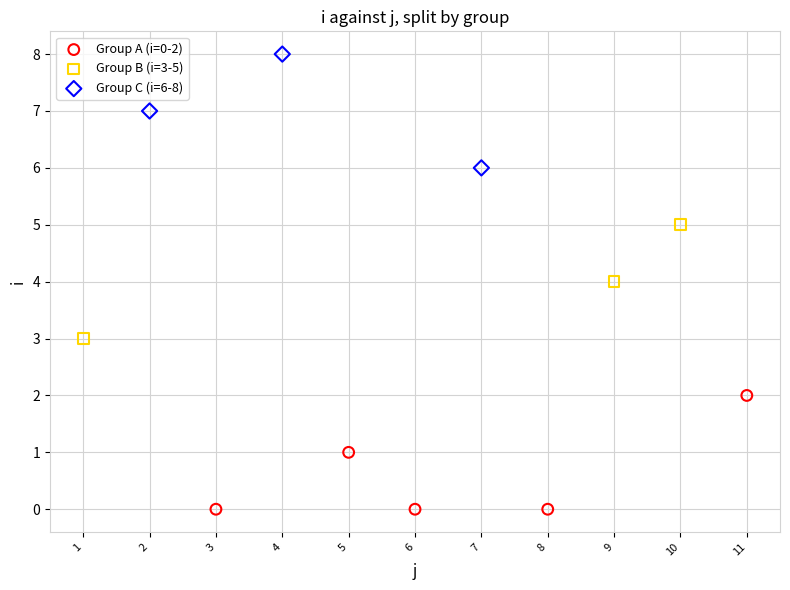

Which series reaches the minimum Y coordinate?

Group A (i=0-2)